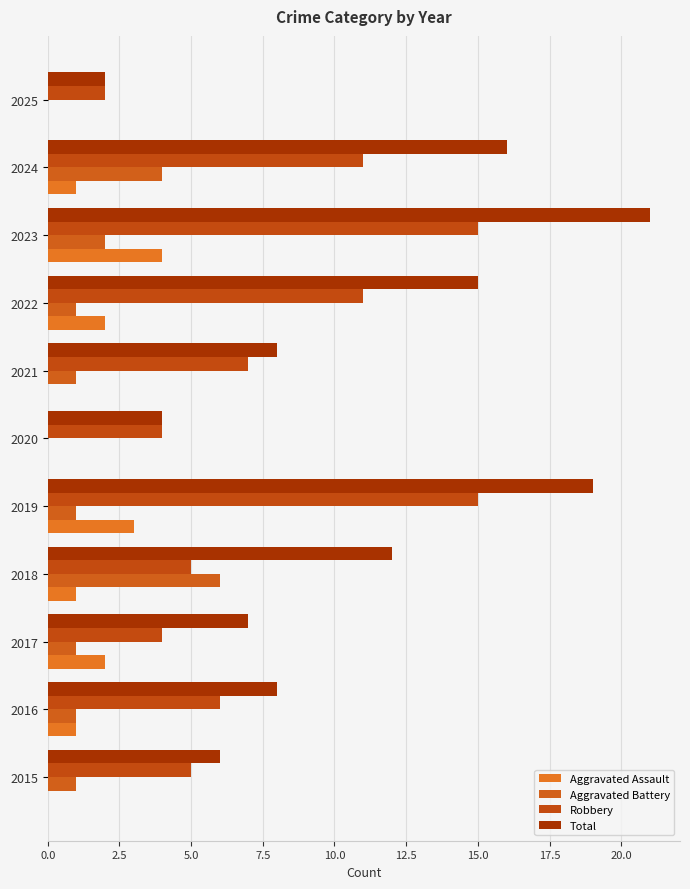

What position from the left is 10.0?

5